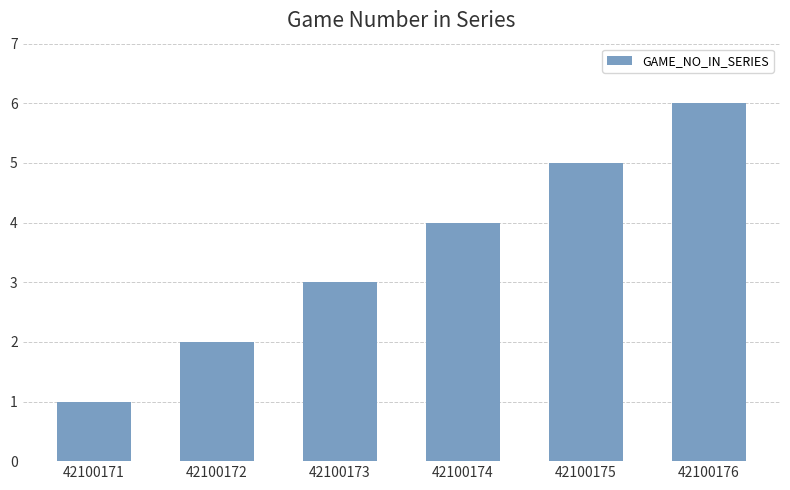

Reading left to right, transcribe all the data shown in this chart.

1	2	3	4	5	6